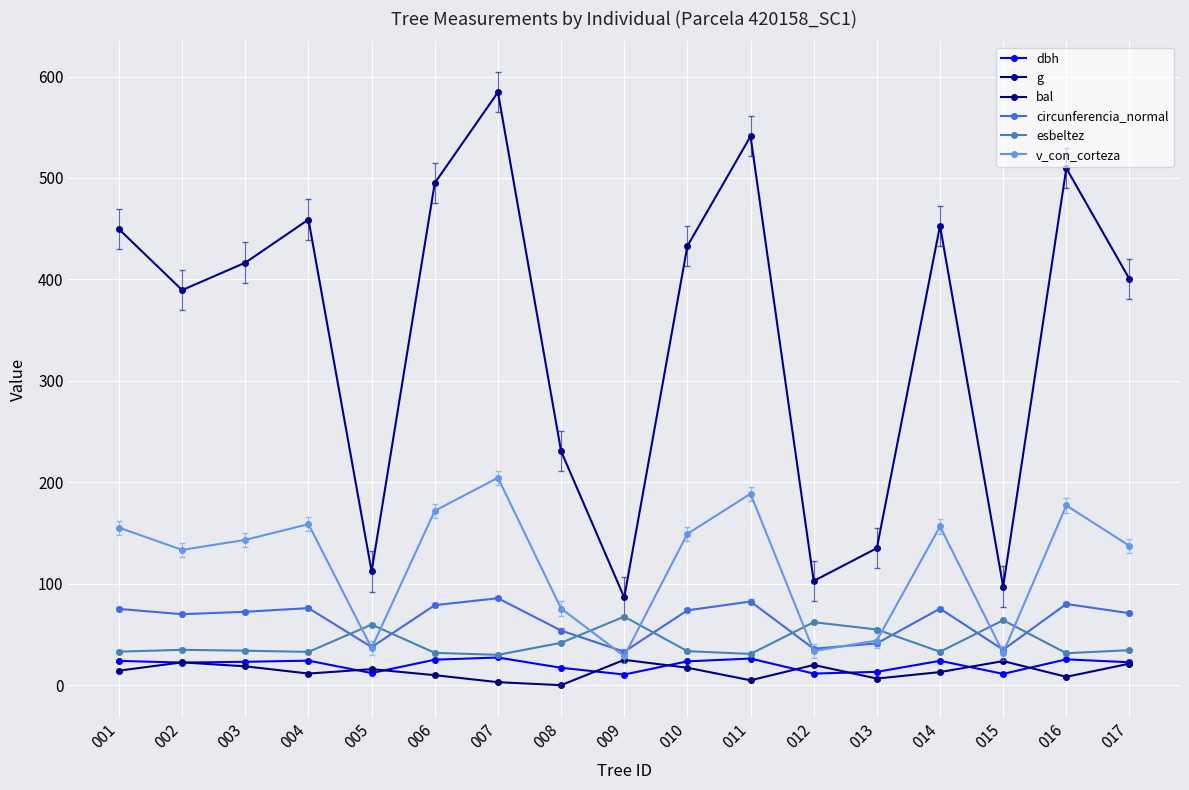

Which category has the highest value in the v_con_corteza series?

007